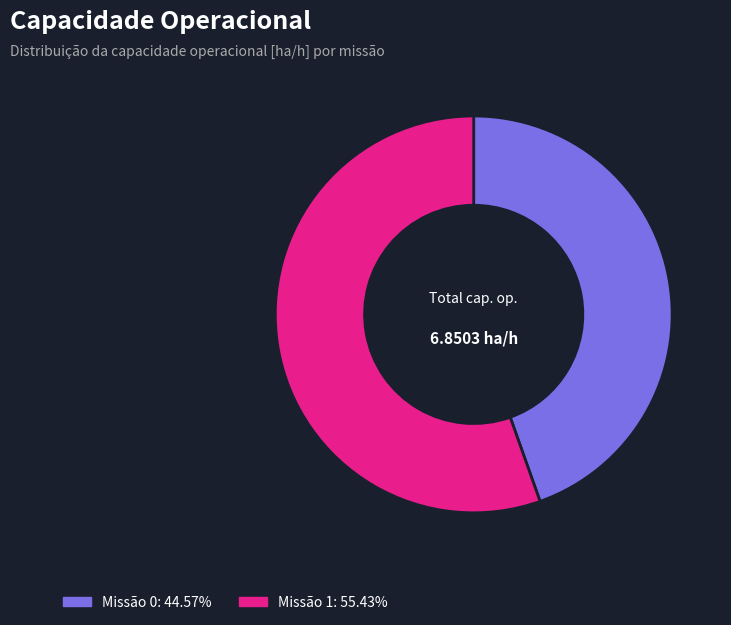

Does Missão 1: 55.43% represent more than half of the total?

Yes